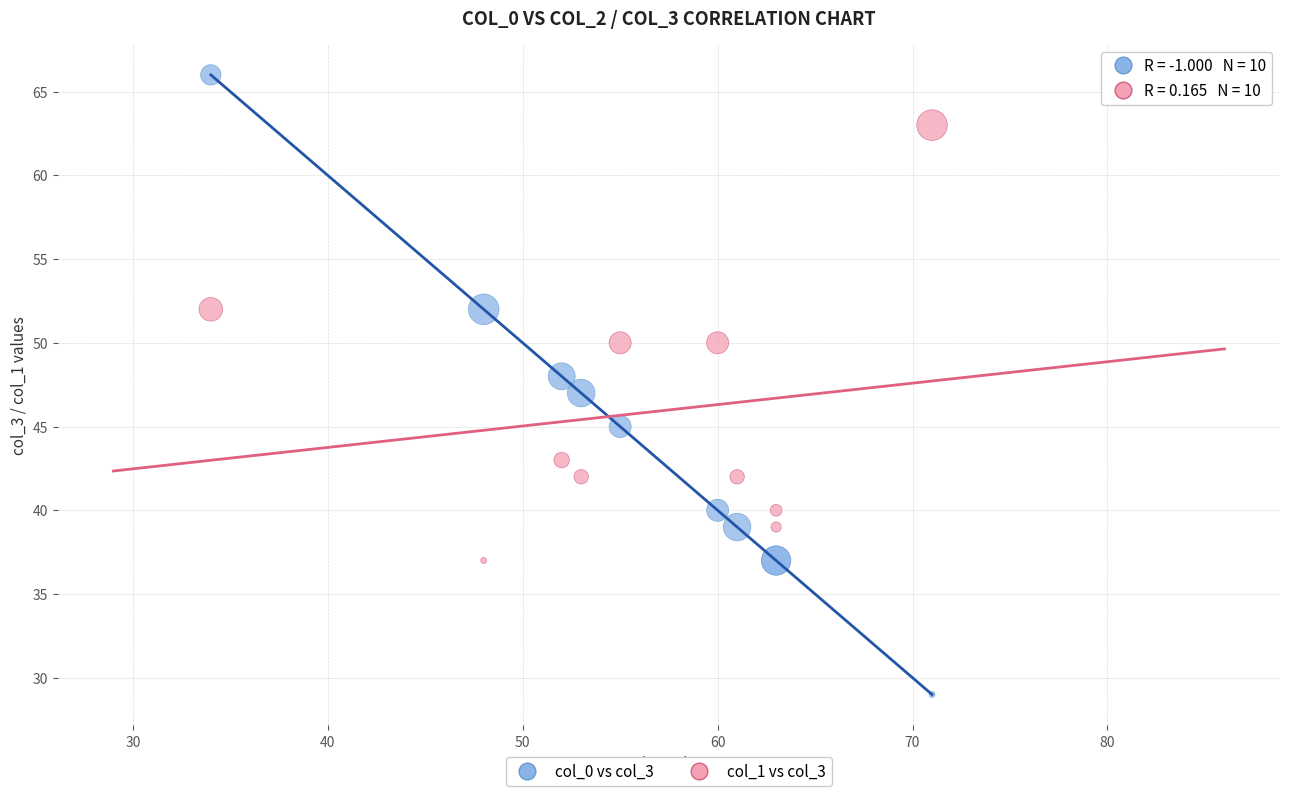

Which series reaches the minimum Y coordinate?

col_0 vs col_3